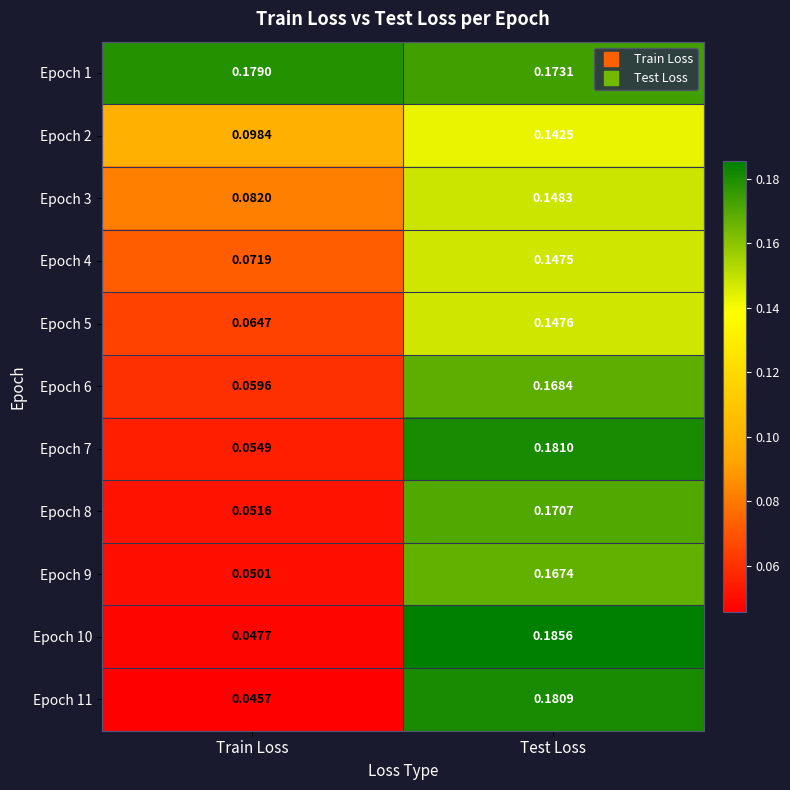

At which category is the sum across all series the highest?

Test Loss